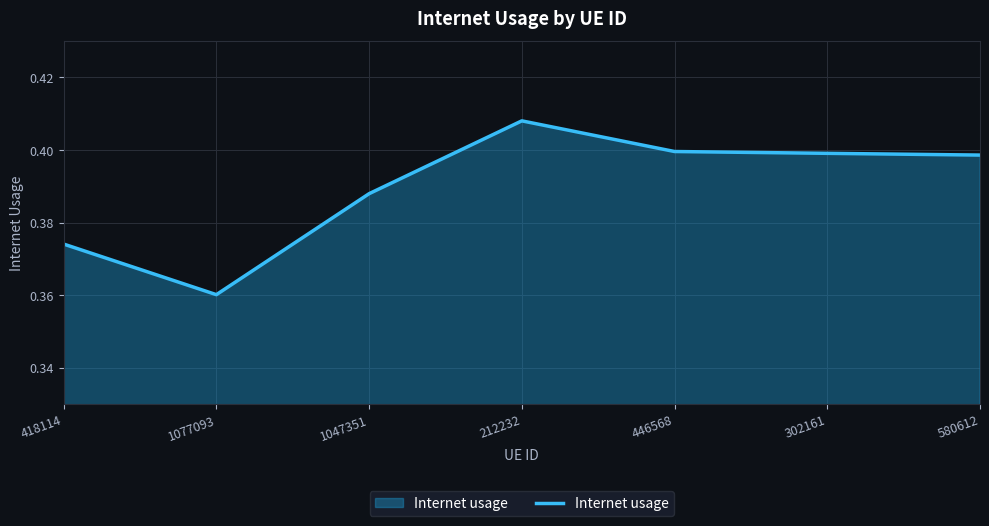

At which category does the chart reach its peak across all series?

212232